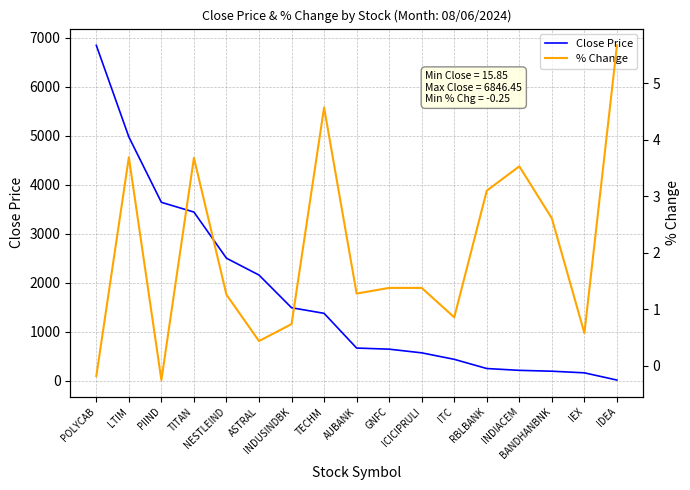

Between LTIM and ICICIPRULI, which series saw the biggest shift?

Close Price